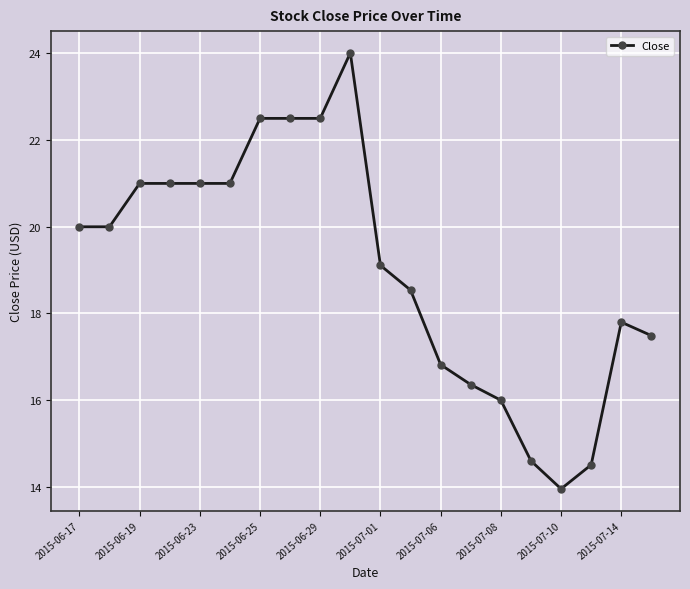

What is the difference between the maximum and minimum values?

10.1